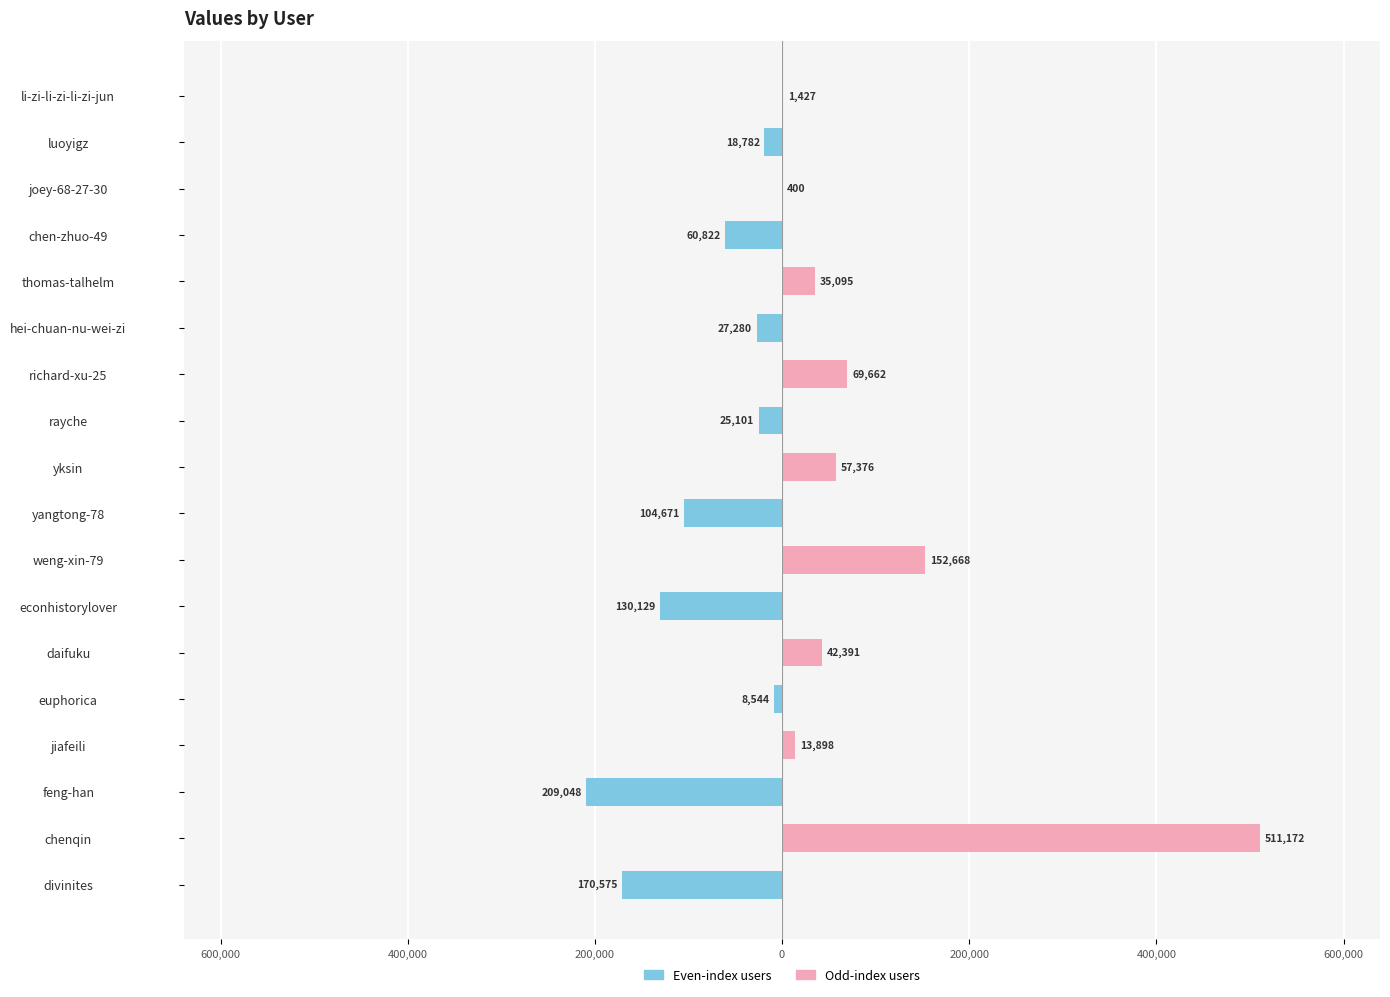

Is the value of Left (even index) at thomas-talhelm greater than the value of Right (odd index) at weng-xin-79?

No